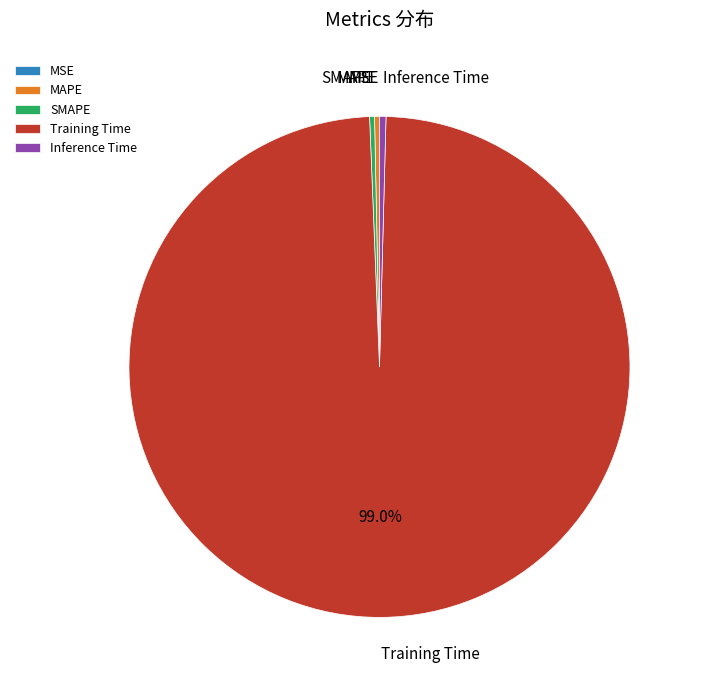

Does Training Time represent more than half of the total?

Yes